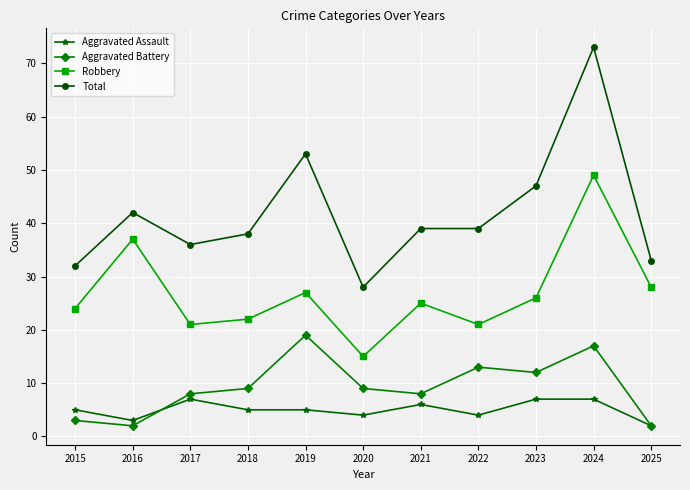

At which category does Total reach its first local peak?

2016